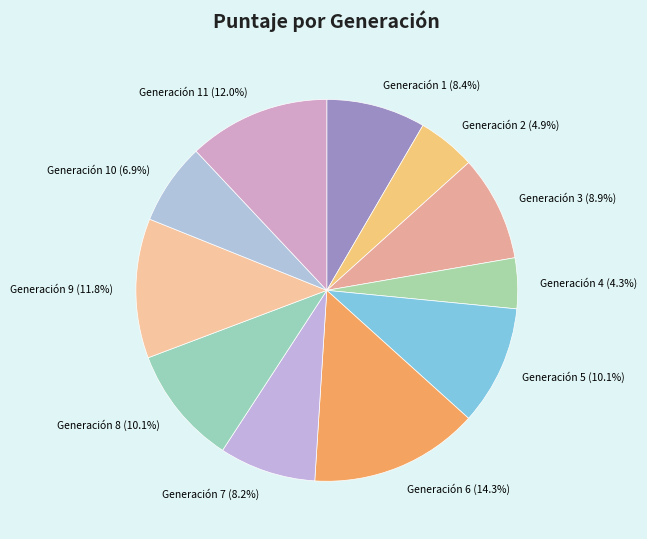

Count the number of slices in the pie.

11